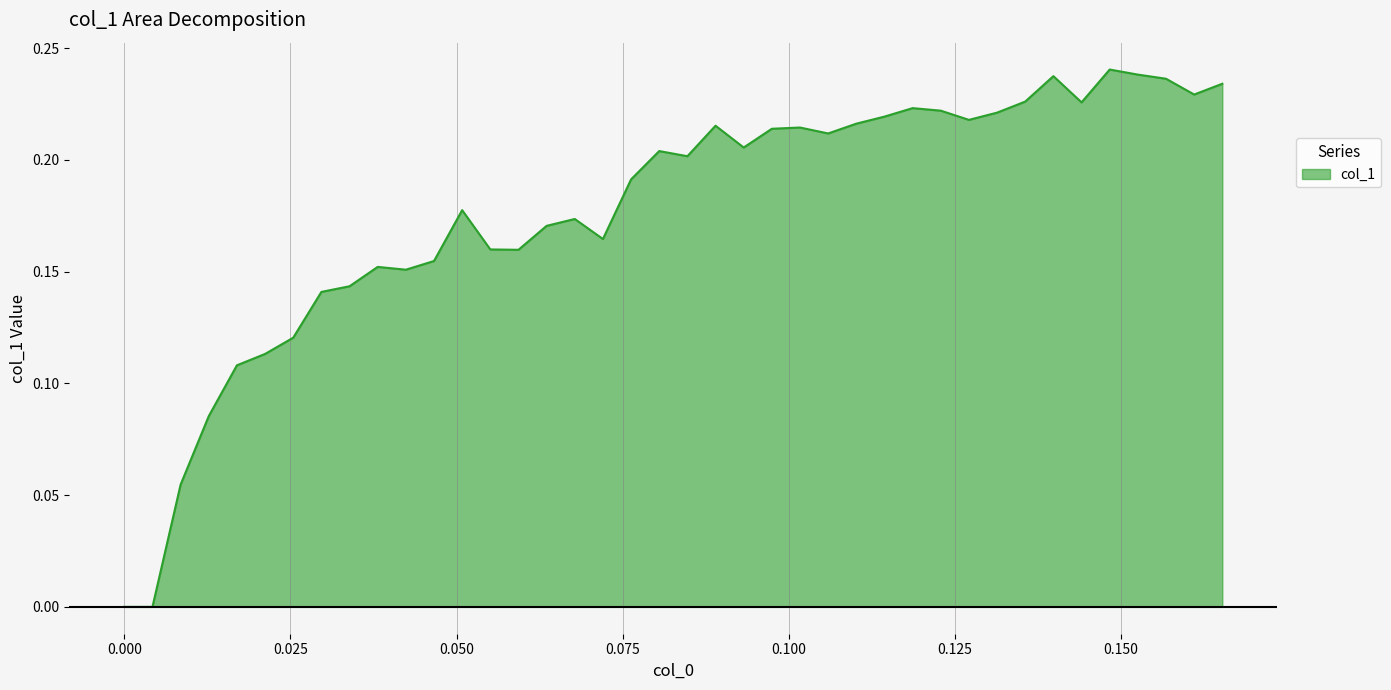

Rank the categories by value from lowest to highest.

0, 0.00423729, 0.00847458, 0.0127119, 0.0169492, 0.0211864, 0.0254237, 0.029661, 0.0338983, 0.0423729, 0.0381356, 0.0466102, 0.059322, 0.0550847, 0.0720339, 0.0635593, 0.0677966, 0.0508475, 0.0762712, 0.0847458, 0.0805085, 0.0932203, 0.105932, 0.0974576, 0.101695, 0.0889831, 0.110169, 0.127119, 0.114407, 0.131356, 0.122881, 0.118644, 0.144068, 0.135593, 0.161017, 0.165254, 0.15678, 0.139831, 0.152542, 0.148305